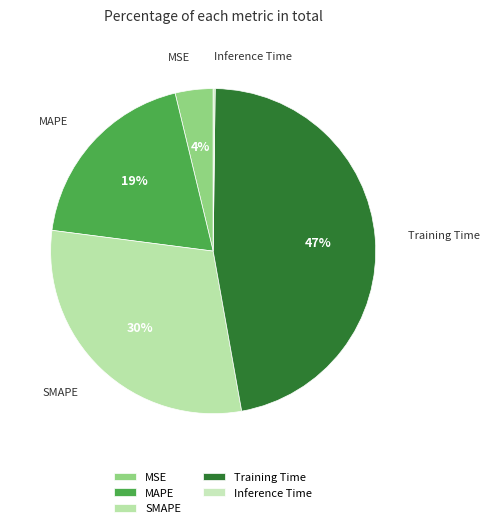

Which slice is the largest?

Training Time